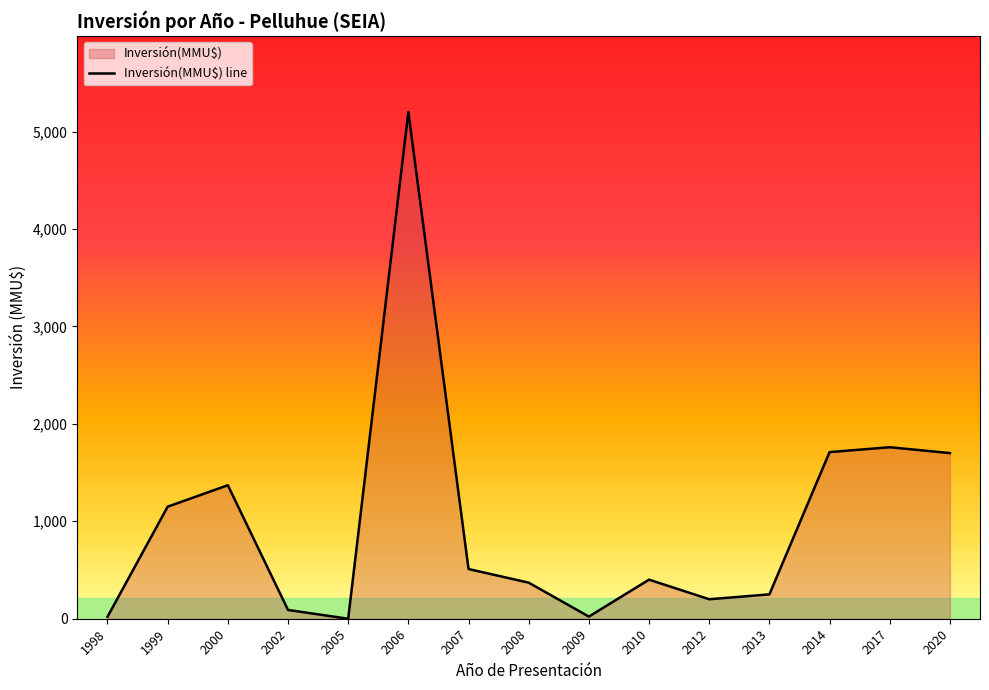

The chart shows a value of 250 at 2013. True or false?

True